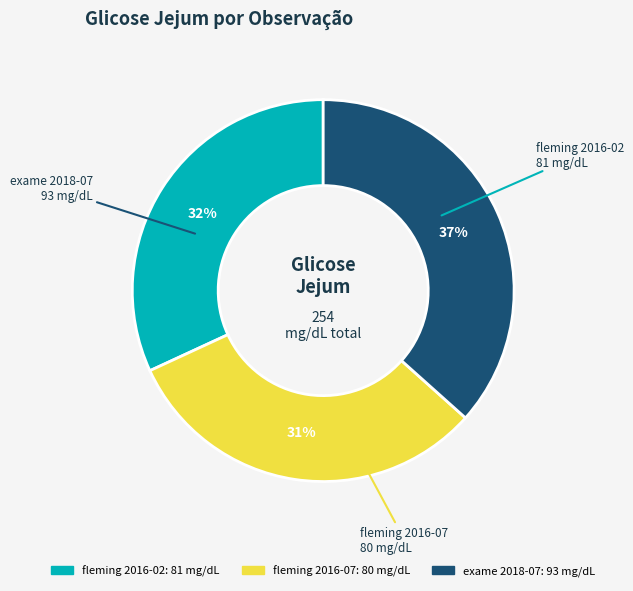

Is there a majority slice in this chart?

No